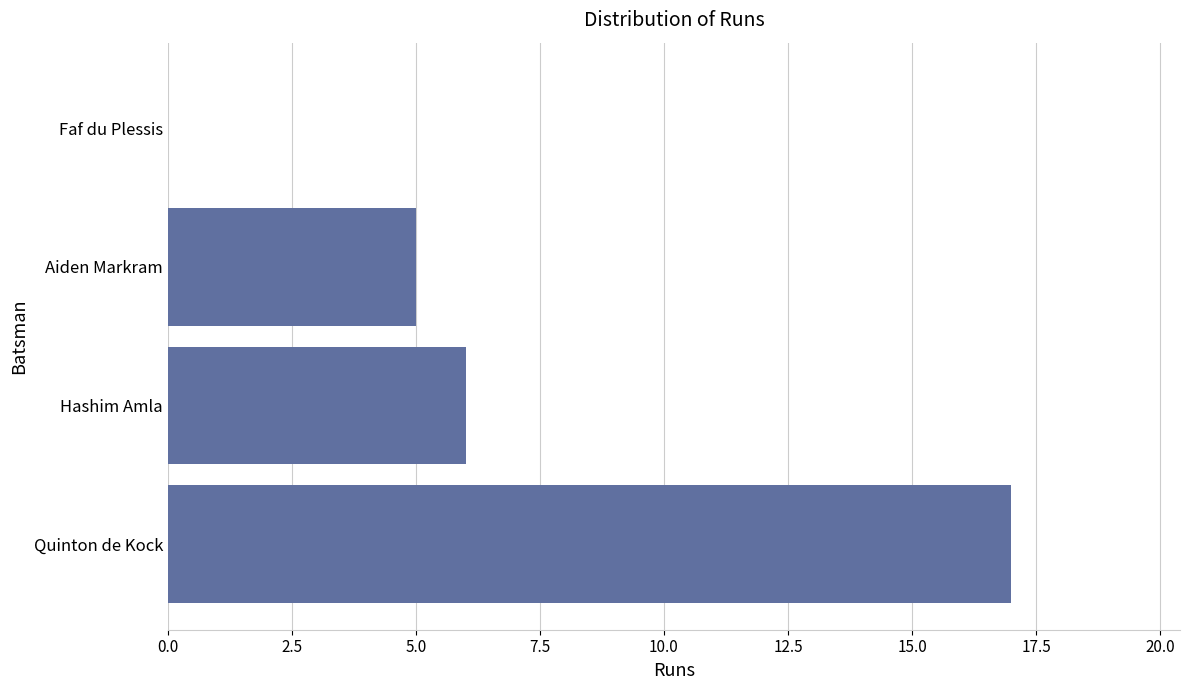

Are the bars horizontal?

Yes